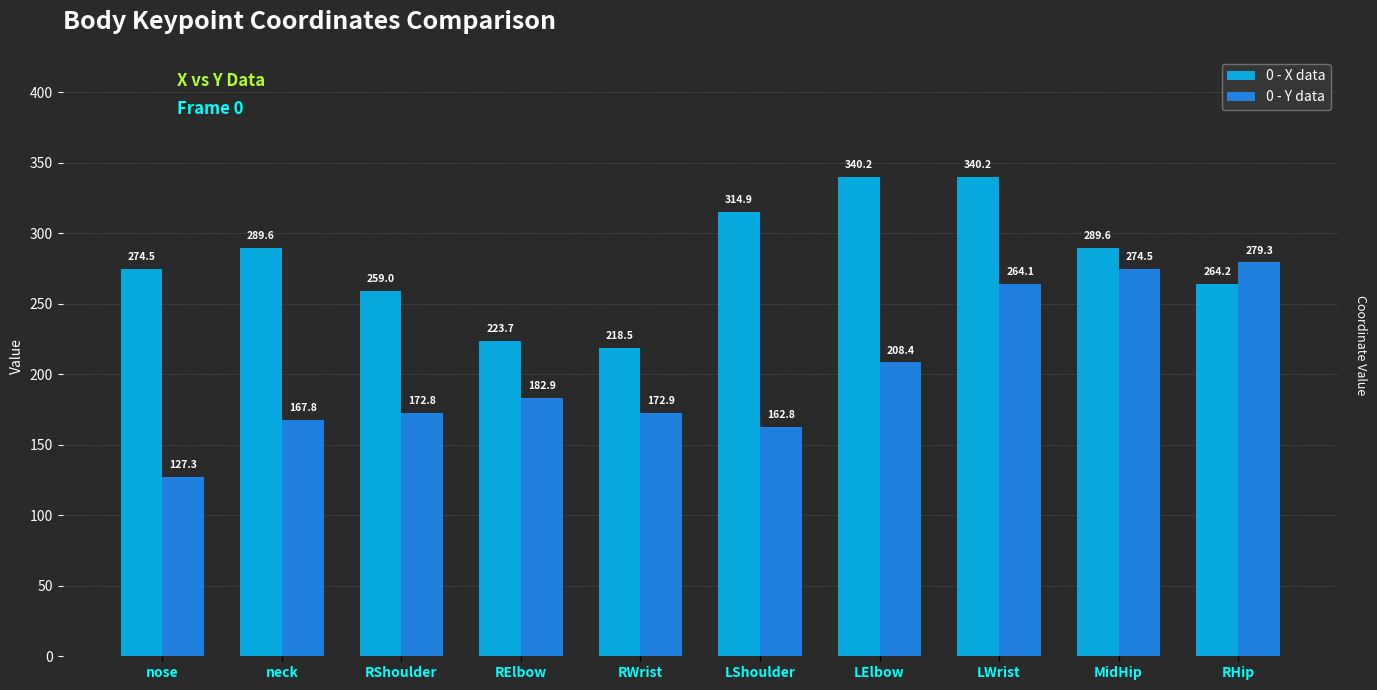

What is the difference between the maximum and minimum values in the 0 - X data series?

121.7